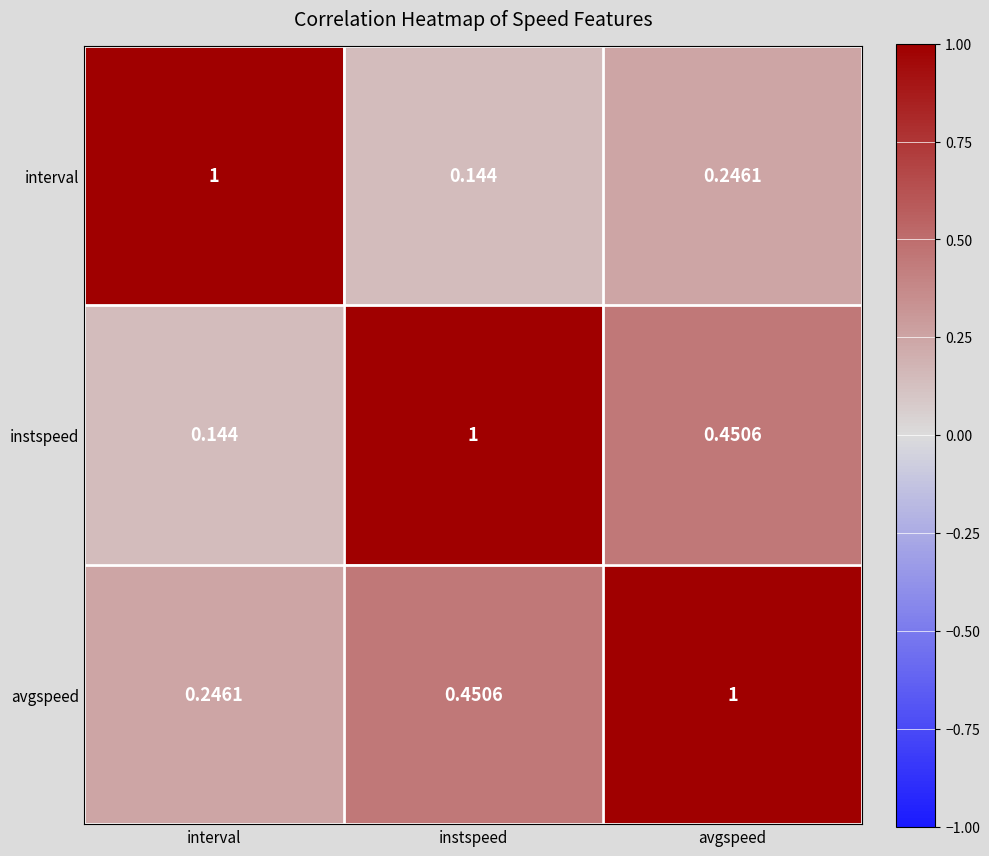

Where is instspeed nearest to the value 0?

interval